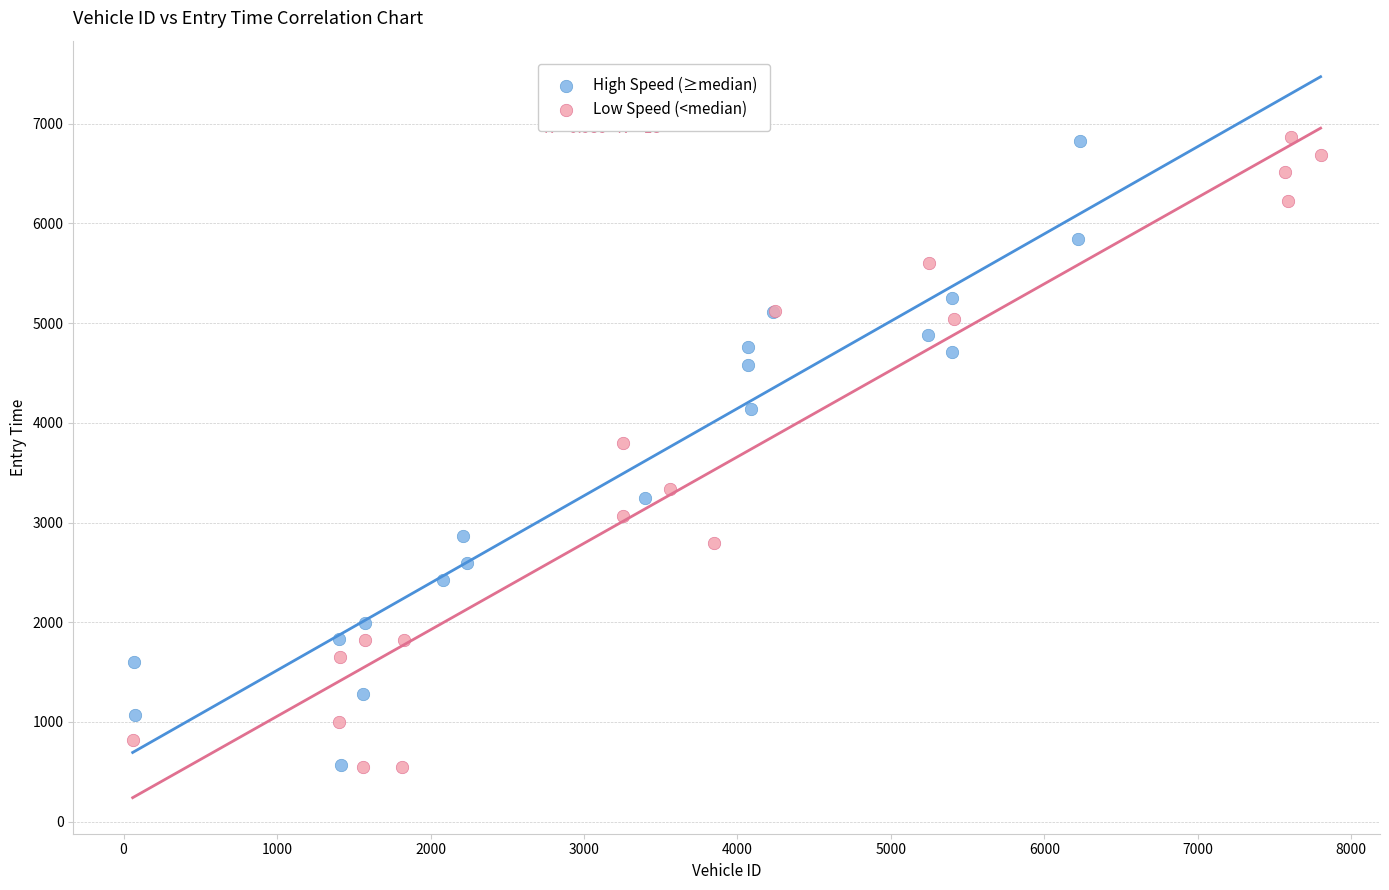

What are all the series names shown in the legend?

High Speed (≥median), Low Speed (<median)